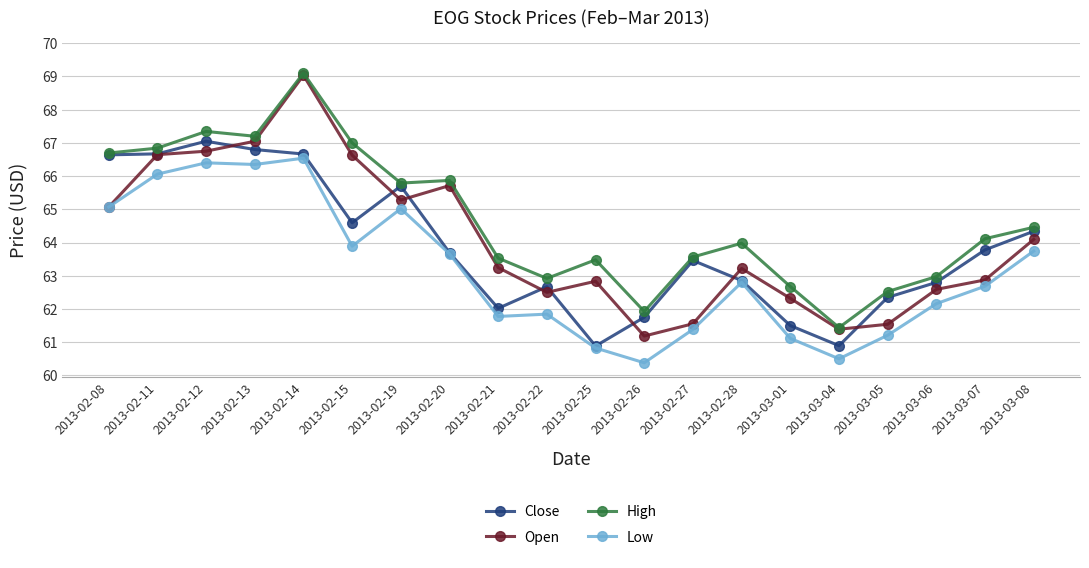

The value of High at 2013-02-21 is 112.7. True or false?

False